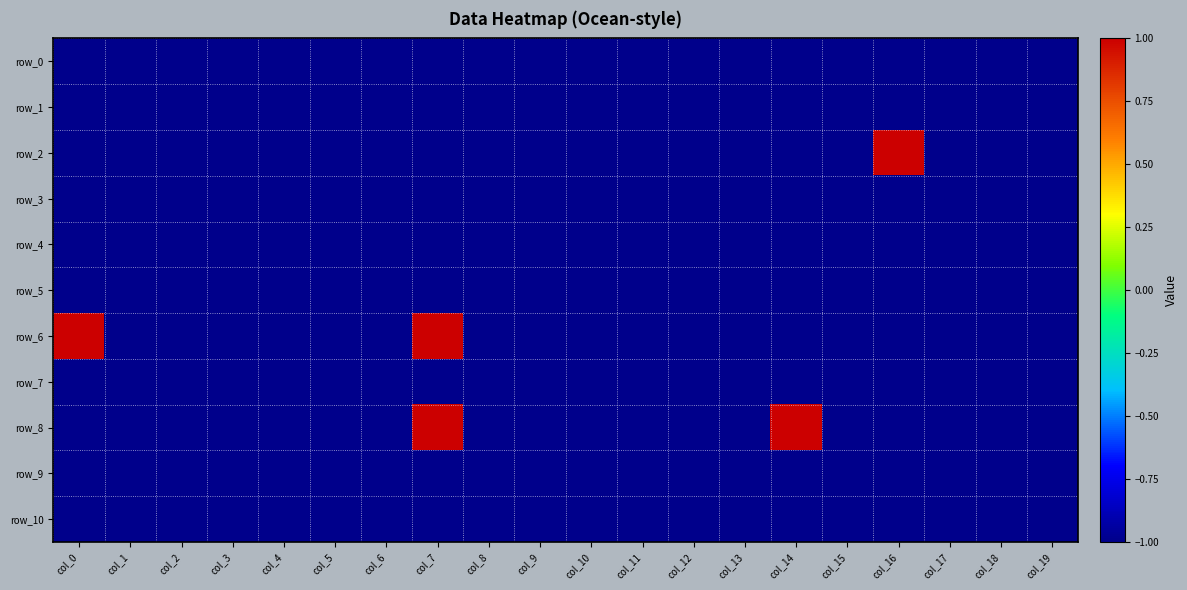

What is the approximate value of row_2 at col_9?

-1